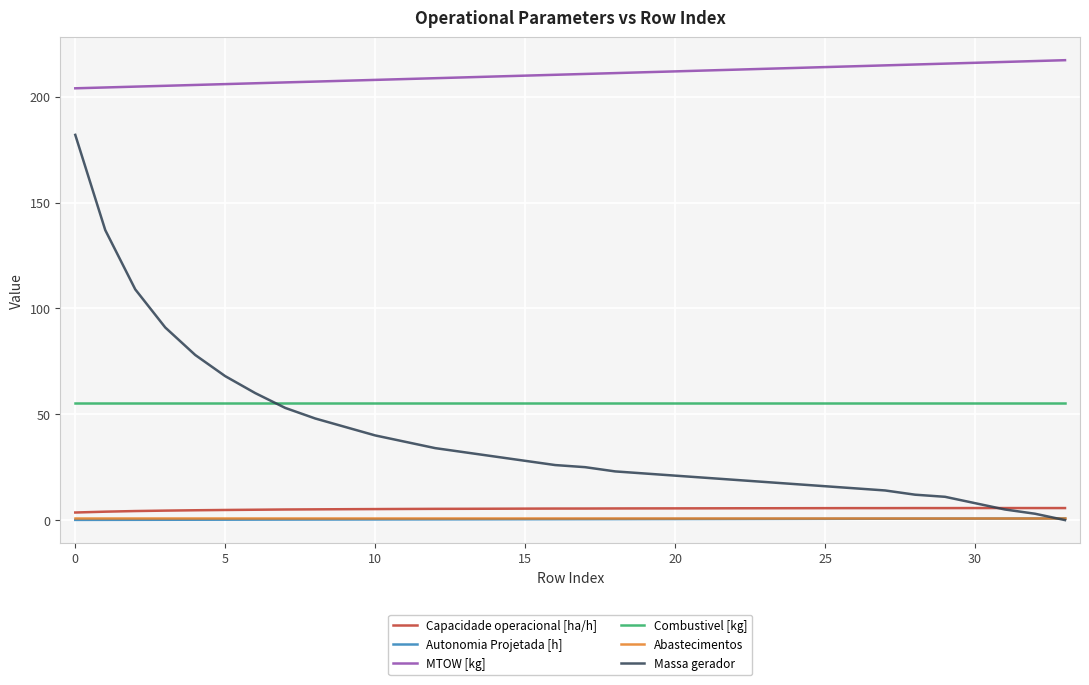

Which series has the largest range (max minus min)?

Massa gerador